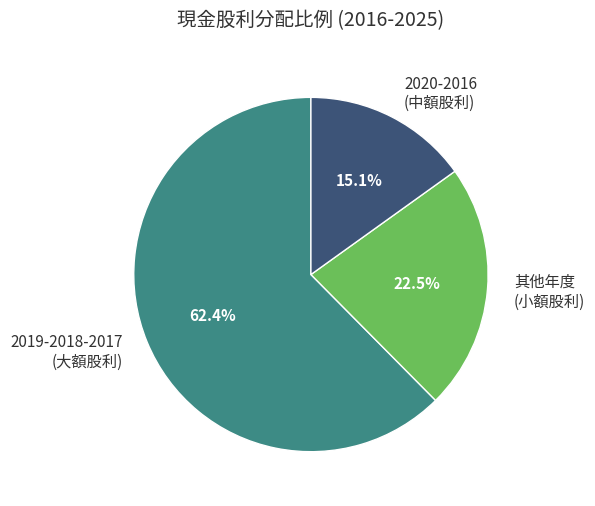

Rank the categories by value from highest to lowest.

2019-2018-2017 (大額股利), 其他年度 (小額股利), 2020-2016 (中額股利)